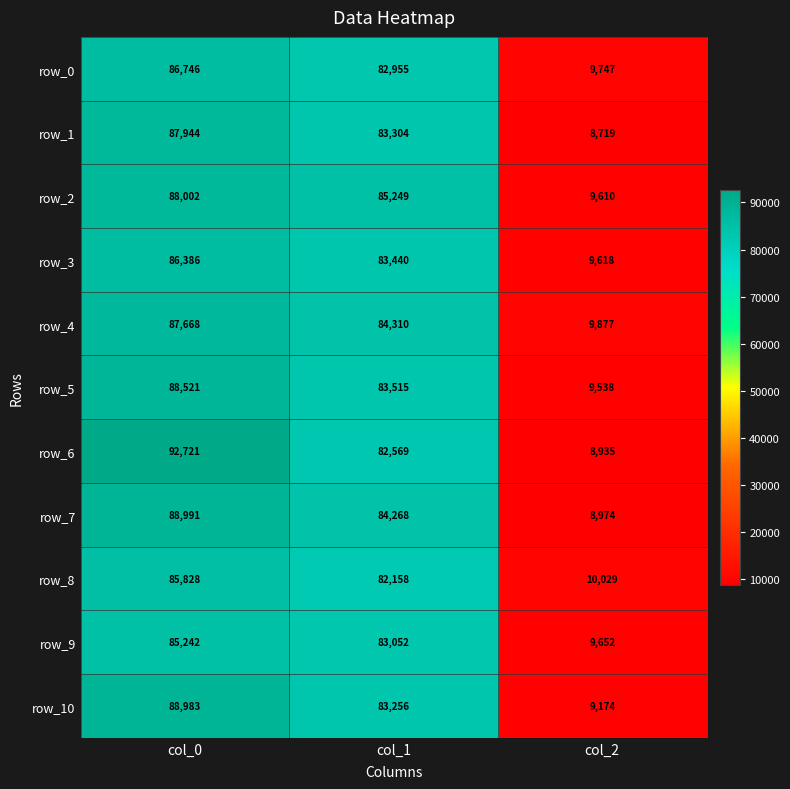

What is the greatest value displayed?

92721